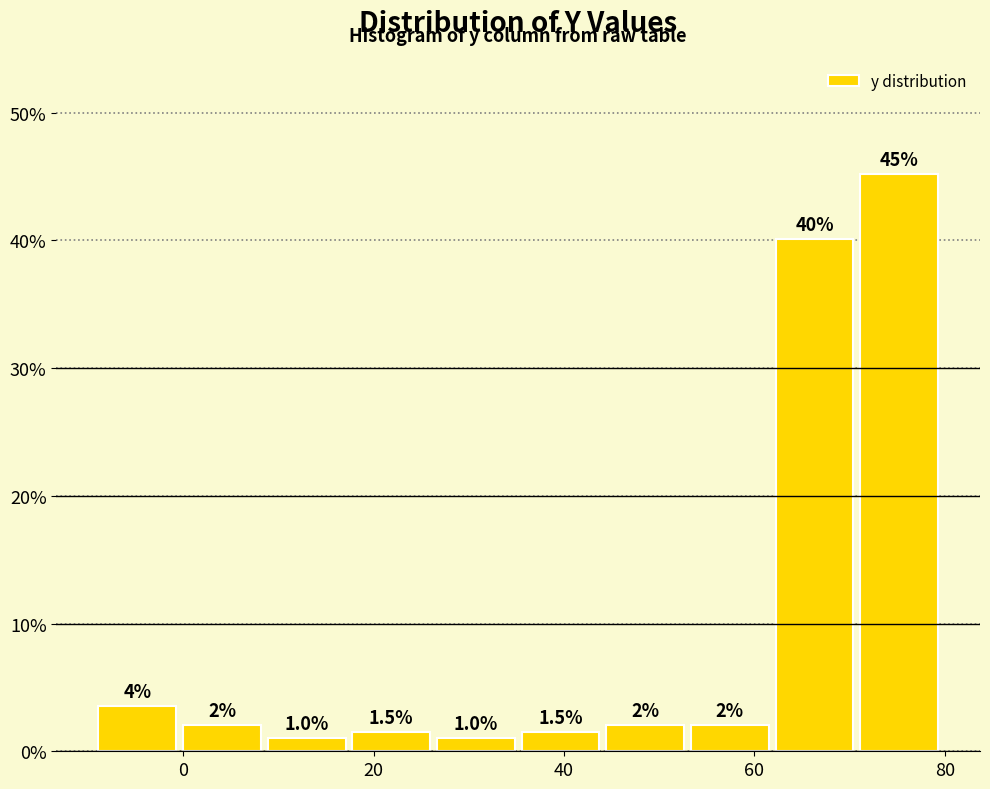

Over which range of the x-axis is the bar tallest?

72 to 80